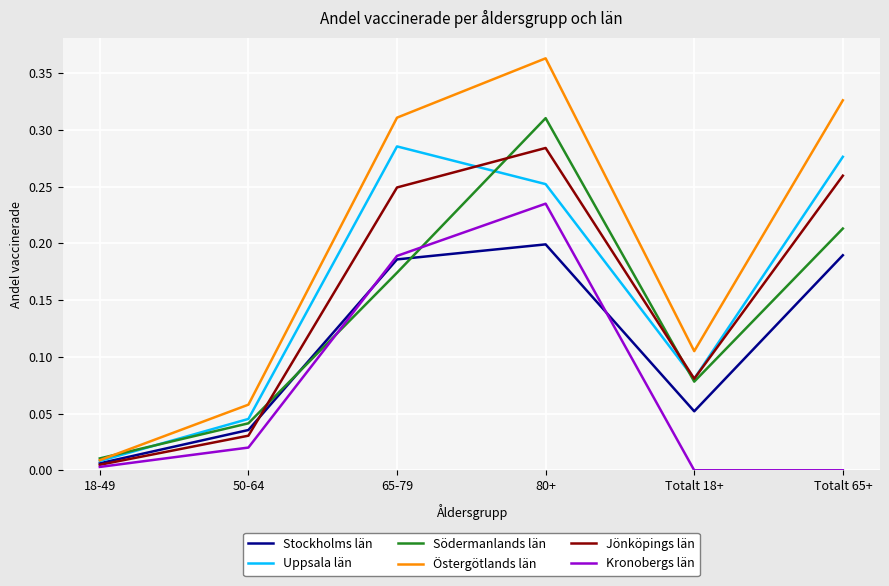

What position from the left is 50-64?

2